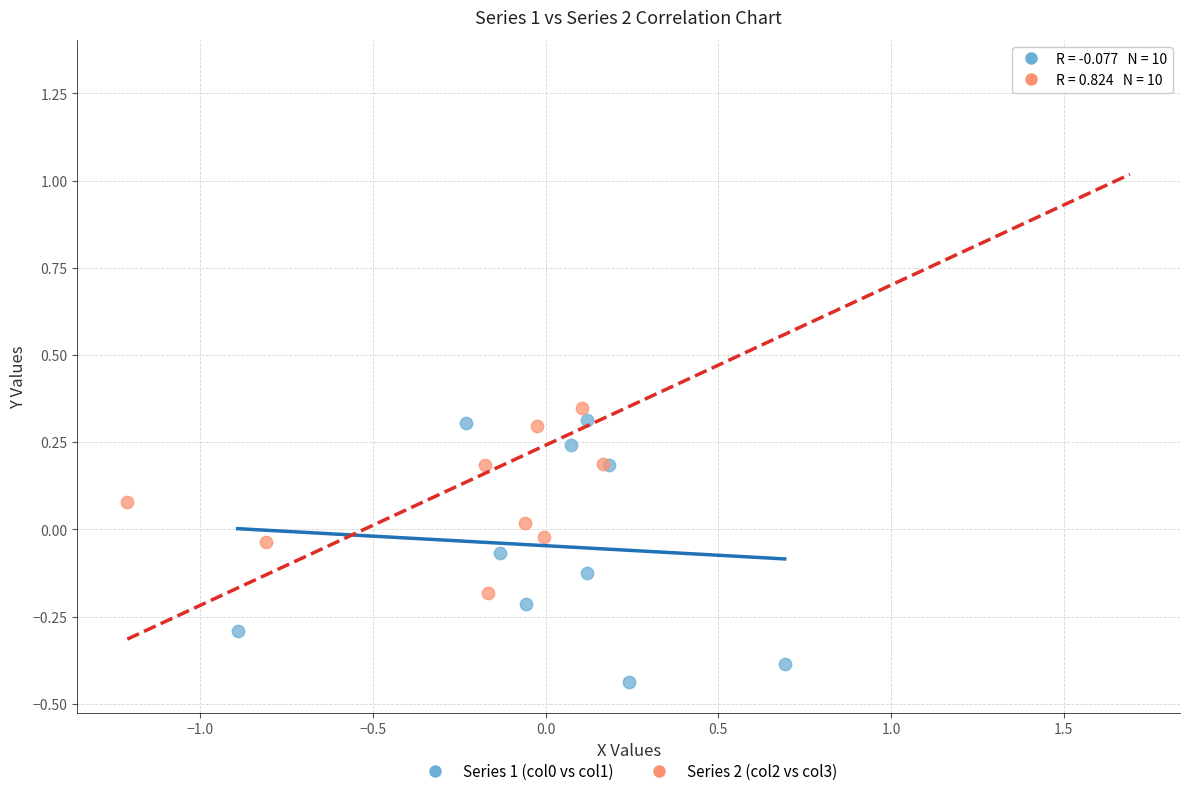

Which series reaches the maximum Y coordinate?

Series 2 (col2 vs col3)